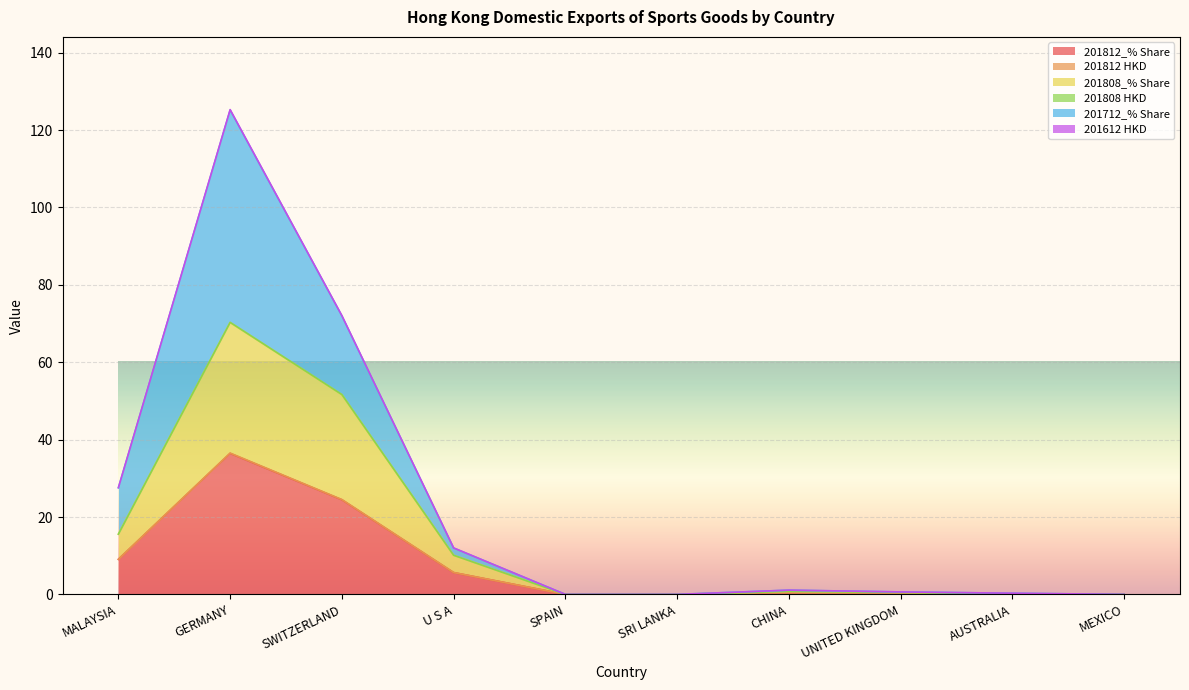

What are all the series names shown in the legend?

201812_% Share, 201812 HKD, 201808_% Share, 201808 HKD, 201712_% Share, 201612 HKD